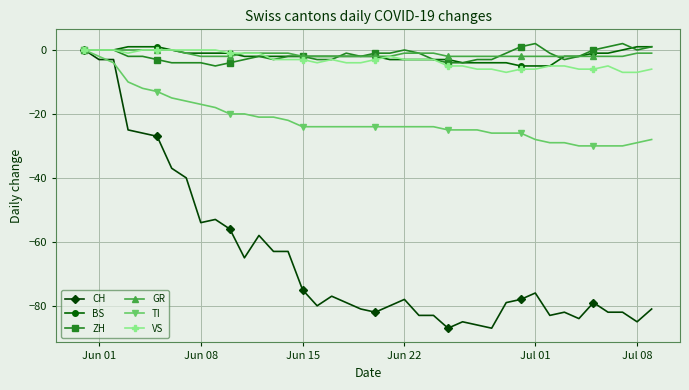

What is the minimum value shown in the chart?

-87